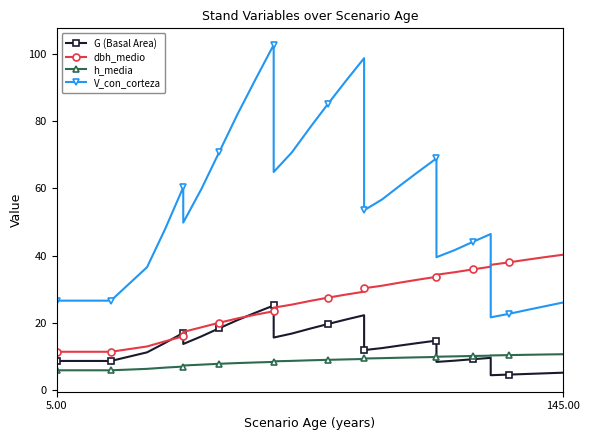

Which series has the largest range (max minus min)?

V_con_corteza